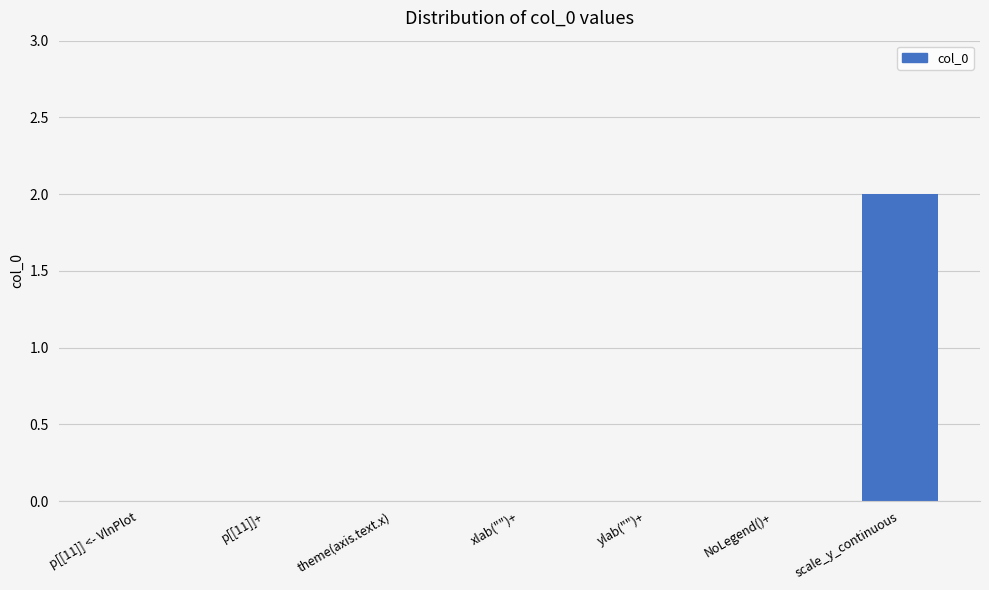

Reading left to right, what are all the values shown in this chart?

0	0	0	0	0	0	2